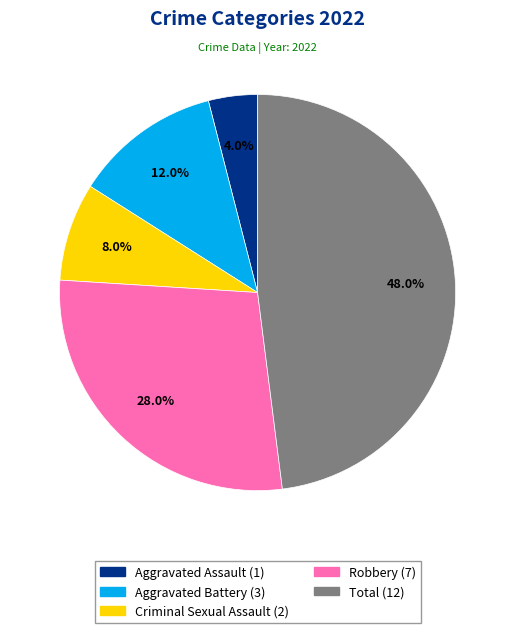

Do Aggravated Assault and Aggravated Battery together represent more than half of the pie?

No